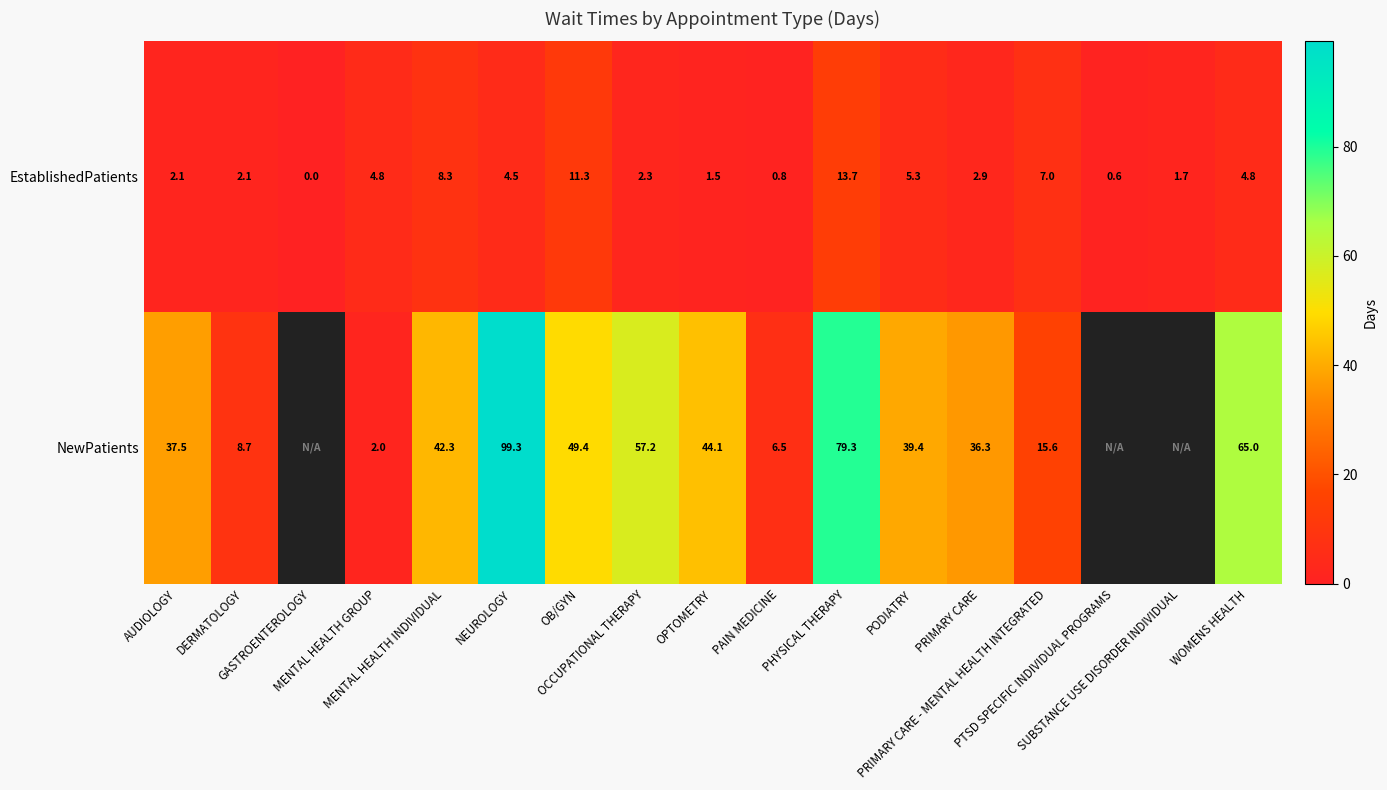

What is the average value of the EstablishedPatients series?

4.3